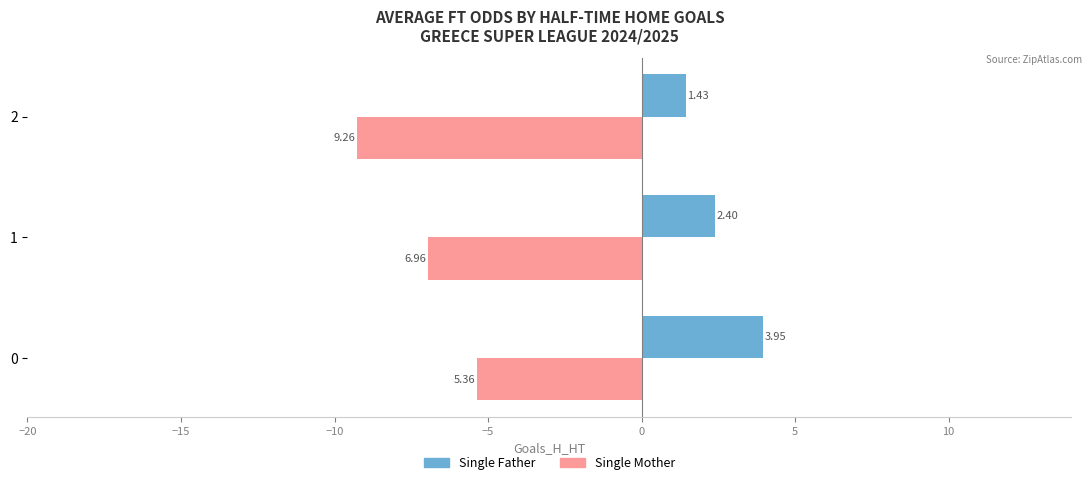

List the labels in order of Single Father value, smallest first.

2, 1, 0